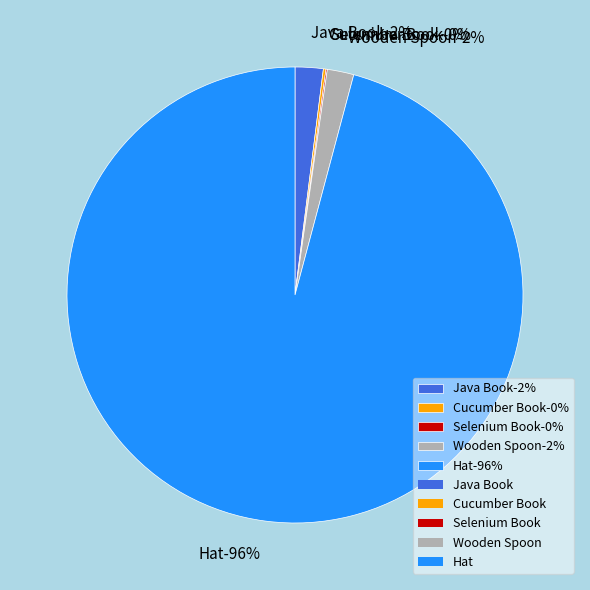

What is the smallest slice in the pie chart?

Selenium Book